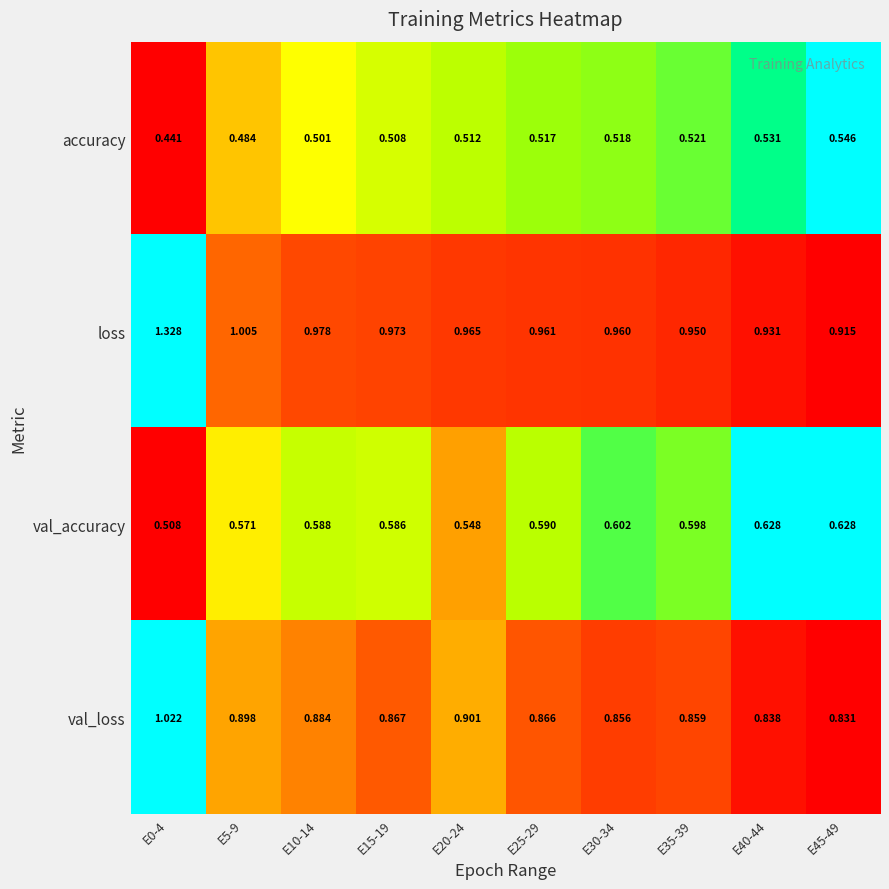

Between E0-4 and E30-34, which series saw the biggest shift?

loss